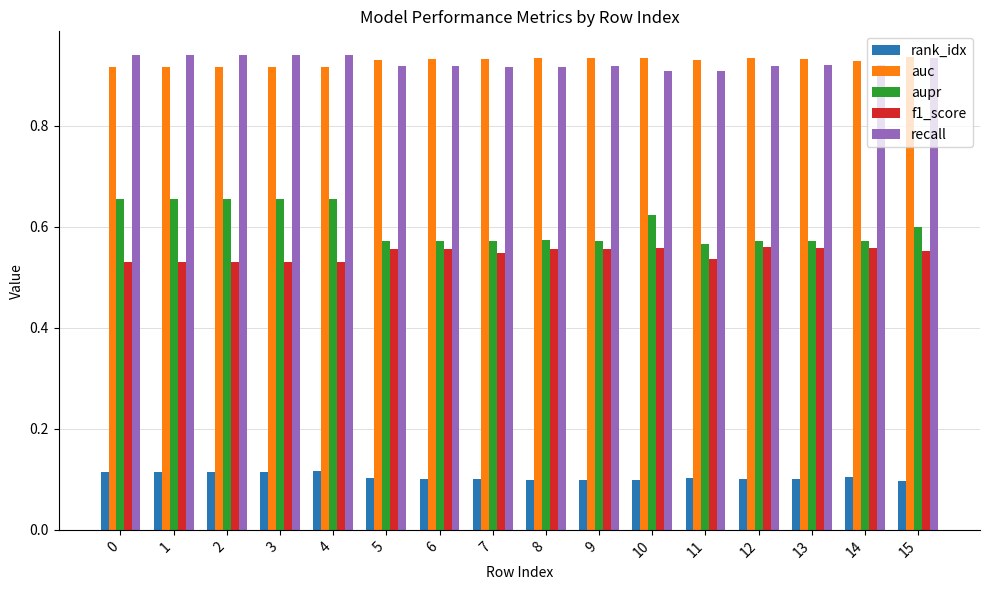

How many aupr values are between 0 and 1?

16